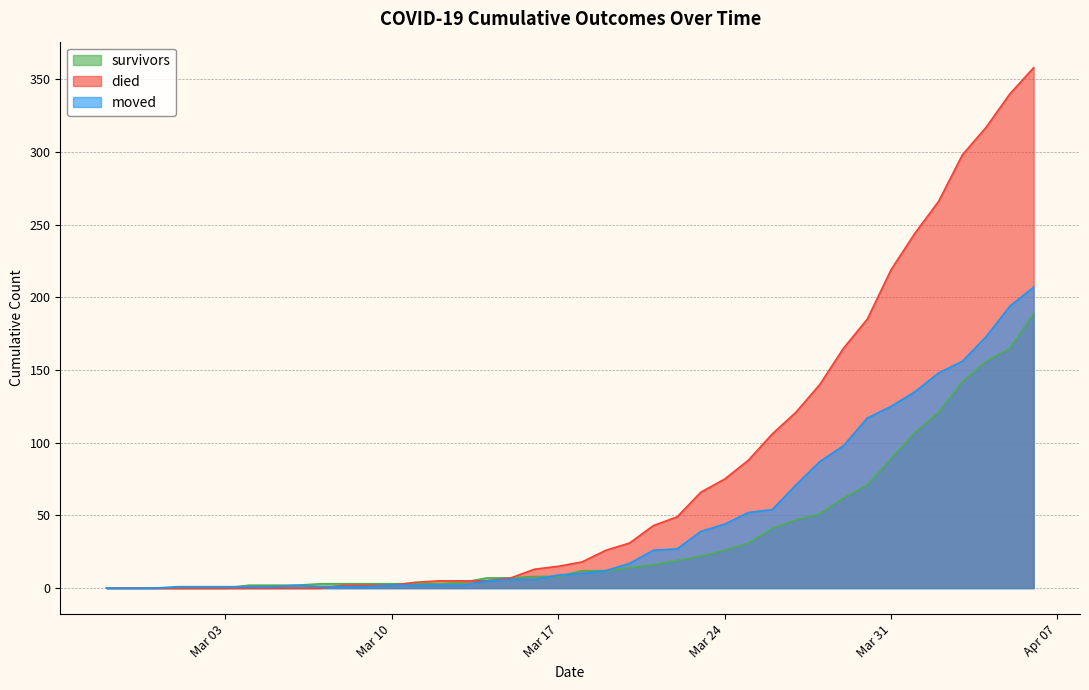

Rank the series by their average value, from lowest to highest.

survivors, moved, died